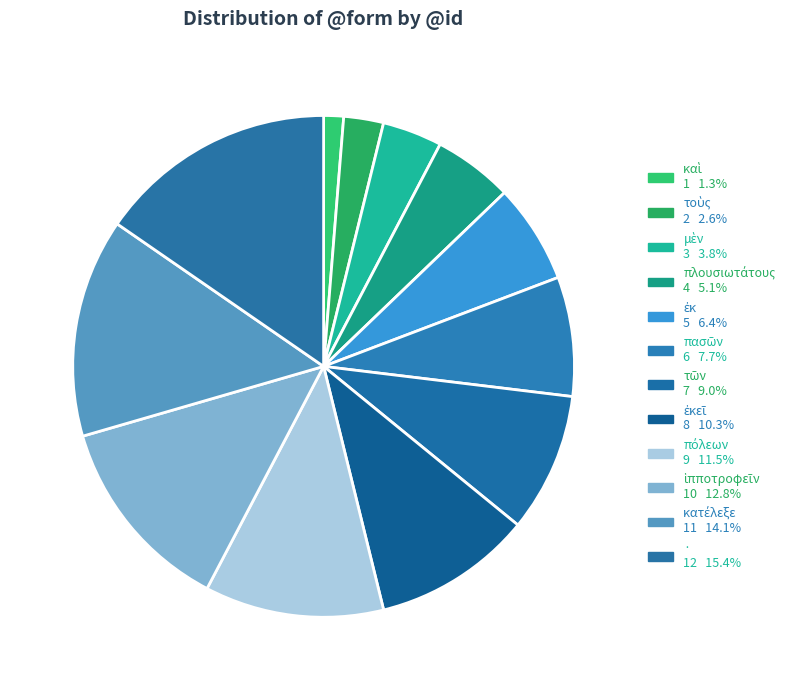

How many slices are in this pie chart?

12